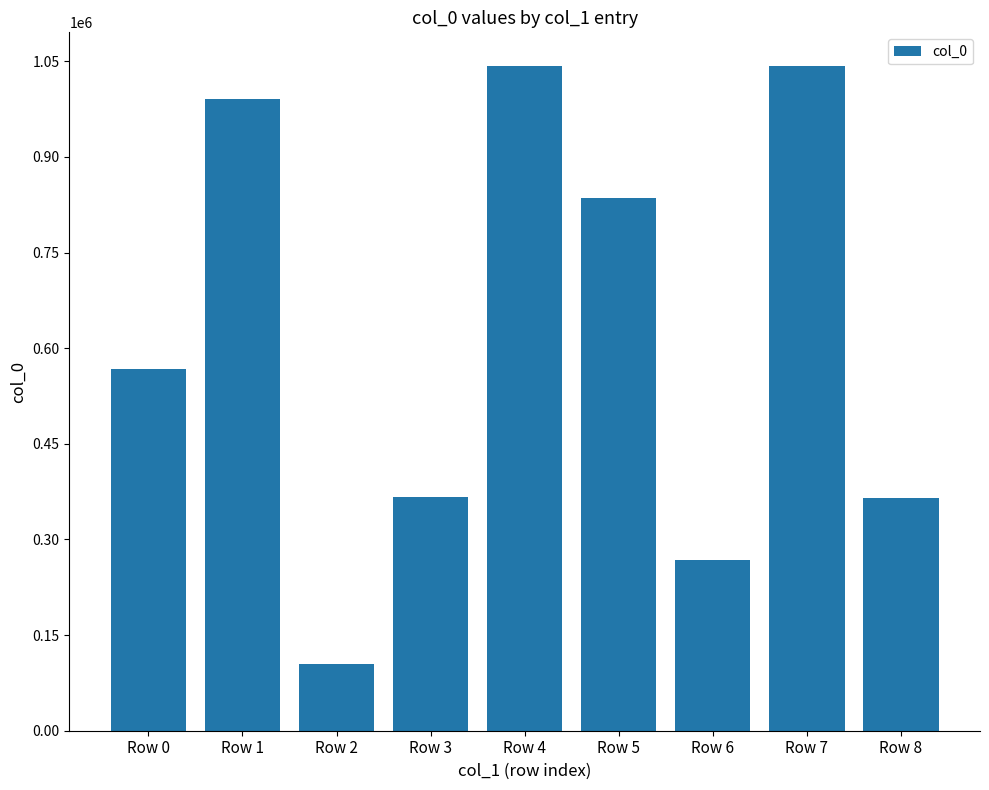

Are the bars horizontal?

No